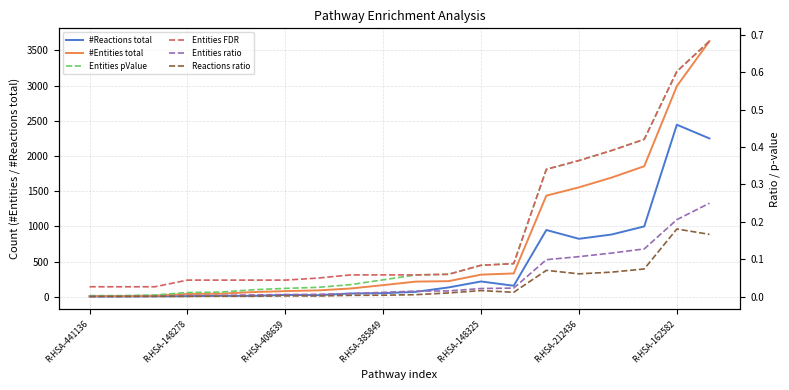

Which series has the largest range (max minus min)?

#Entities total